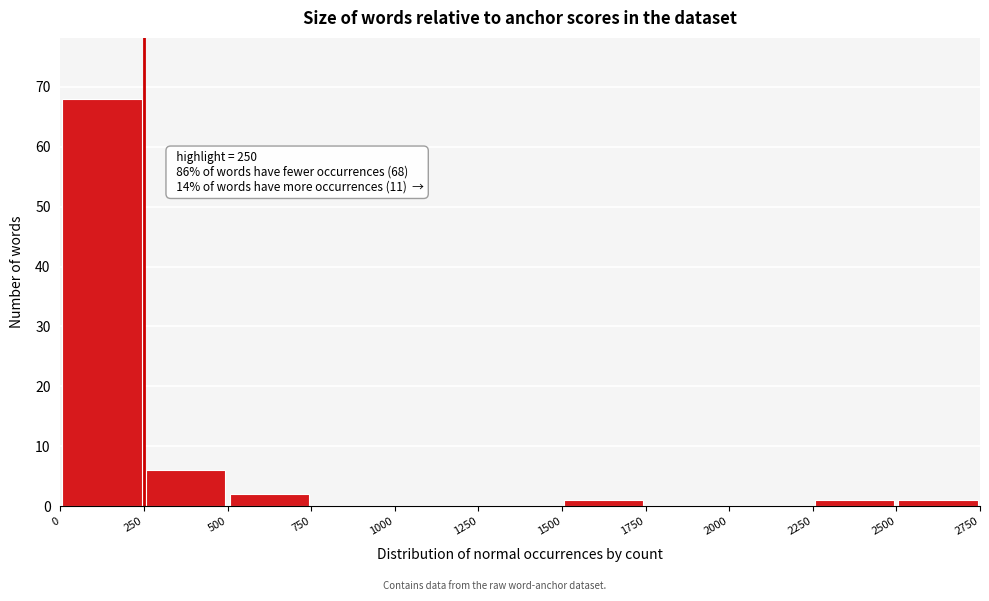

Over which range of the x-axis is the bar tallest?

0 to 250